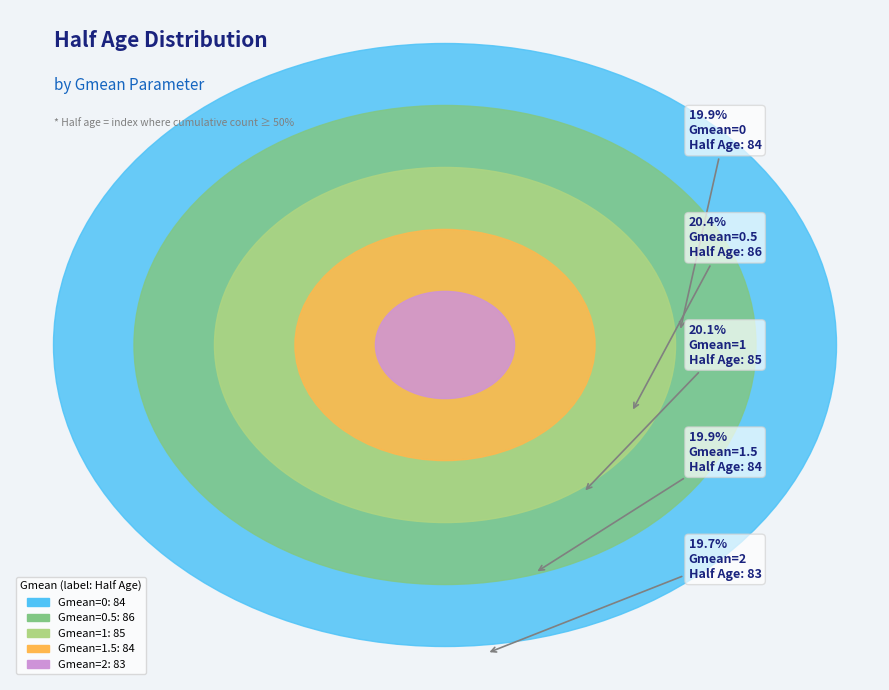

Is there any slice that represents more than half of the pie?

No